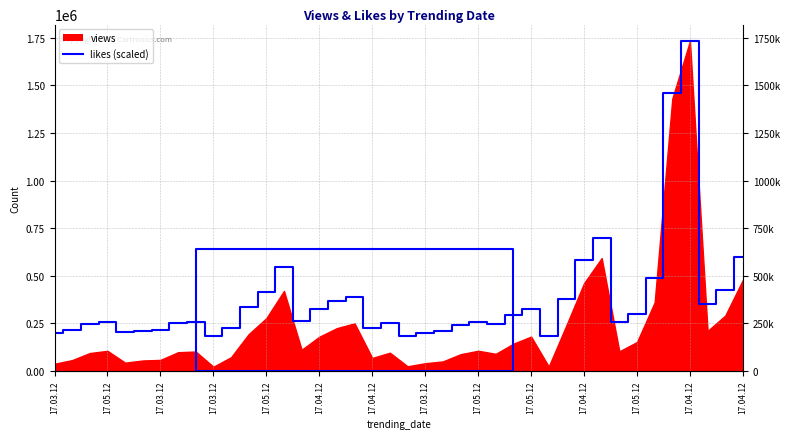

Between 17.04.12 and 17.04.12, which is larger?

17.04.12